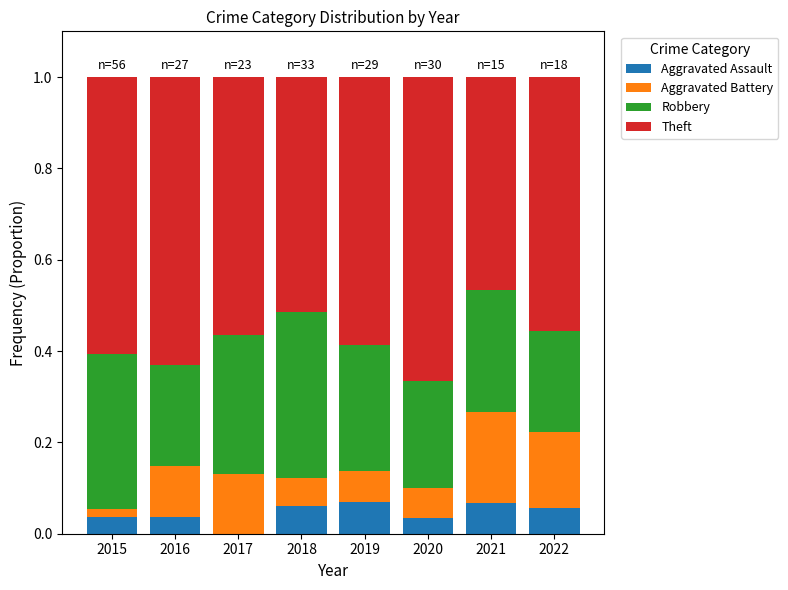

What is the total value across all series at 2021?

1.0